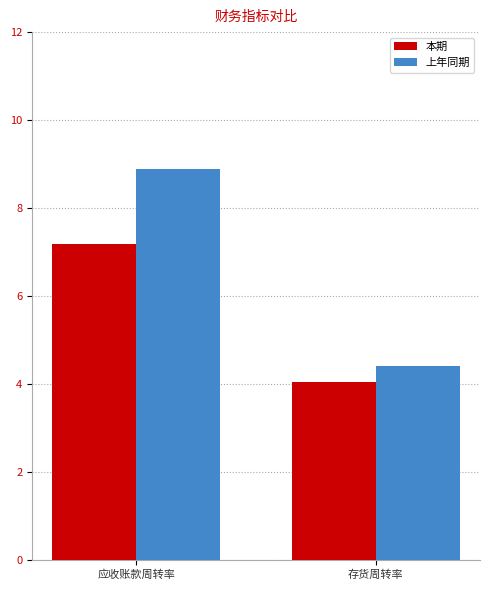

What is the sum of all 本期 values?

11.2